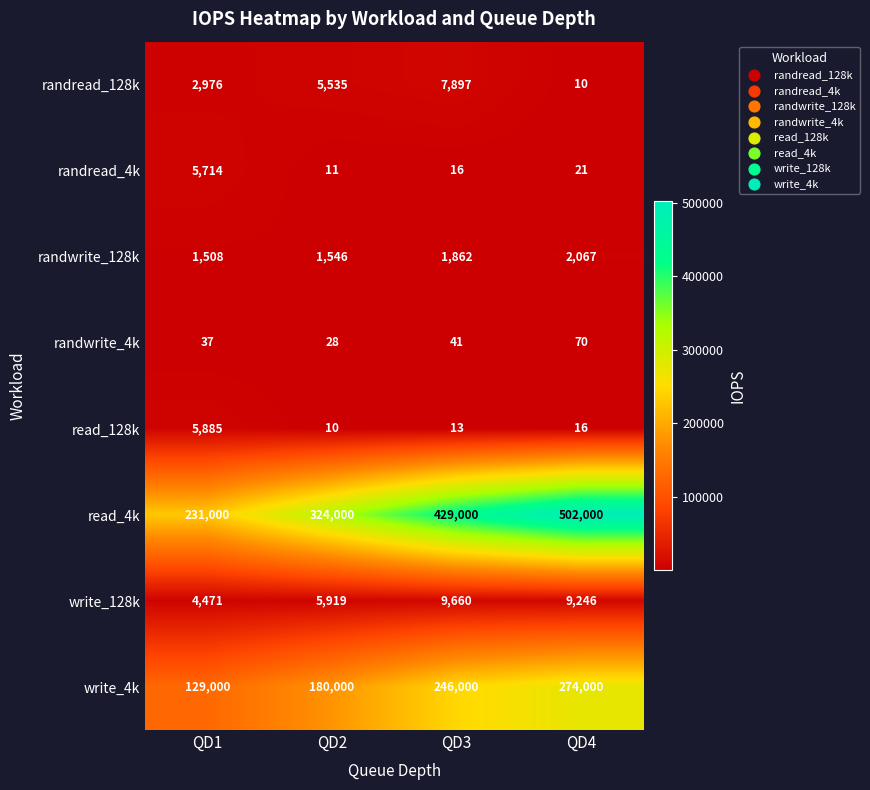

Is it true that write_128k equals 8164 at QD2?

False